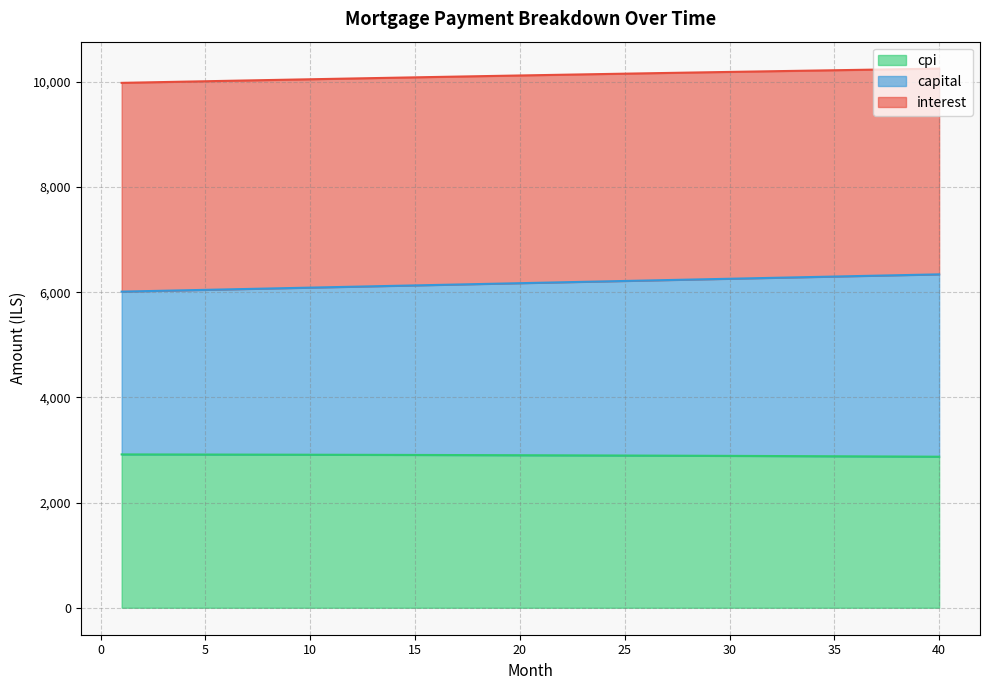

What is the lowest value of the cpi series?

2872.5